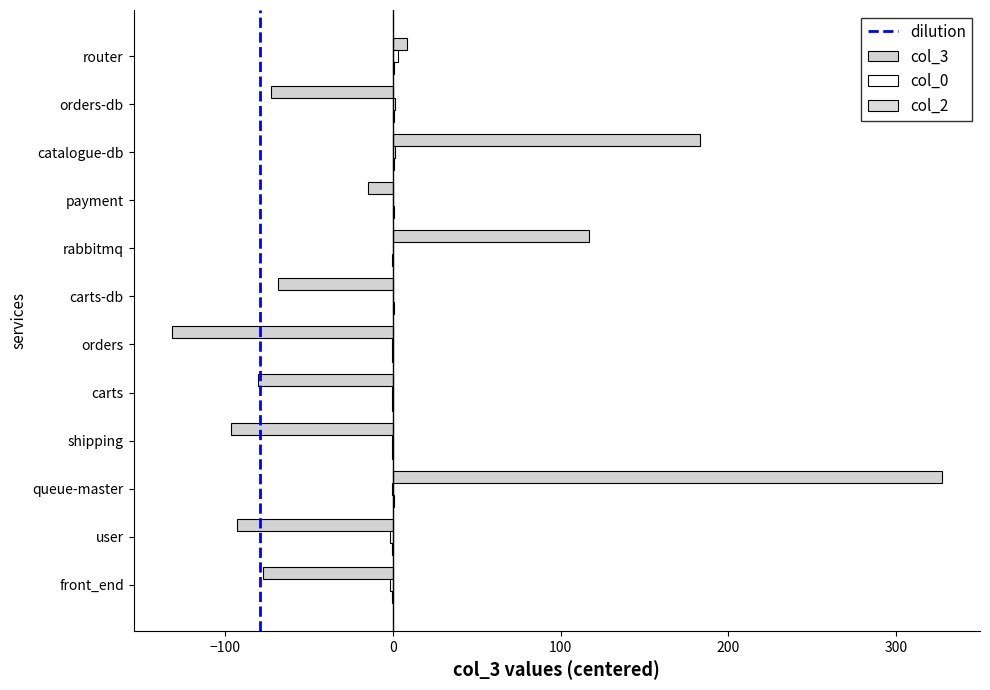

Is it true that col_2 equals -0.3 at front_end?

False